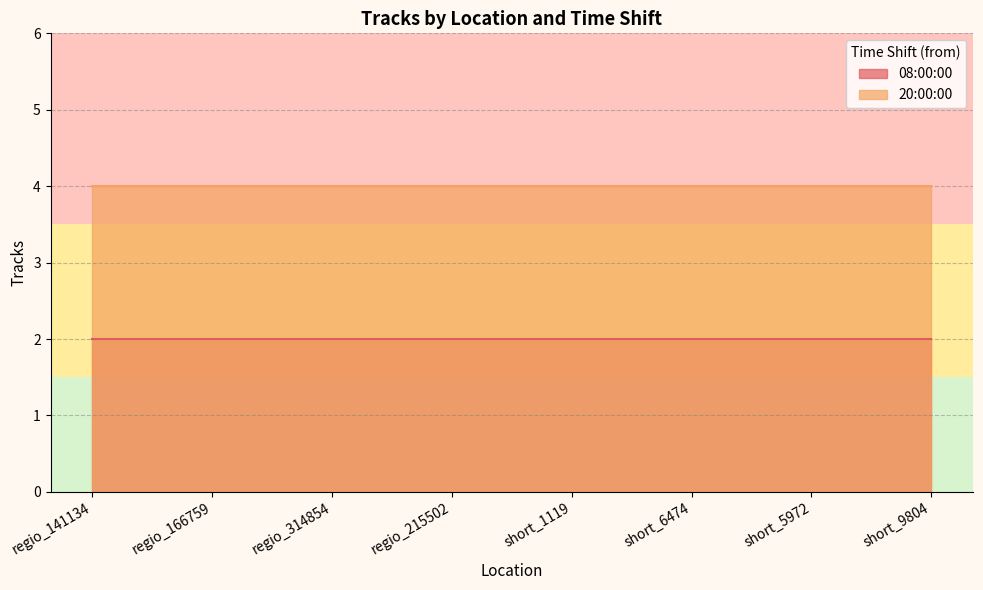

Reading left to right, extract all data points from this chart.

08:00:00: regio_141134=2	regio_166759=2	regio_314854=2	regio_215502=2	short_1119=2	short_6474=2	short_5972=2	short_9804=2
20:00:00: regio_141134=4	regio_166759=4	regio_314854=4	regio_215502=4	short_1119=4	short_6474=4	short_5972=4	short_9804=4